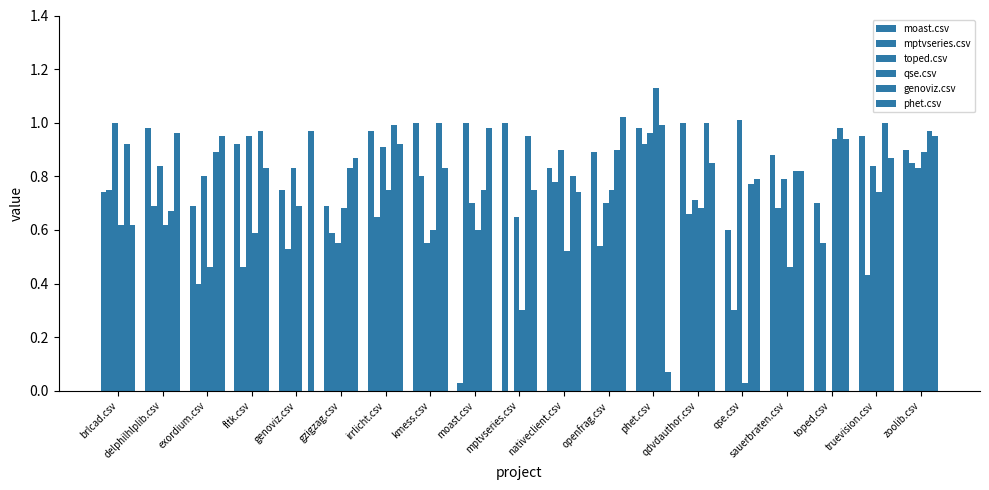

Reading right to left, list all the values displayed in this chart.

moast.csv: 0.9	0.9	0.7	0.9	0.6	1.0	1.0	0.9	0.8	1.0	0.0	1.0	1.0	0.7	0.8	0.9	0.7	1.0	0.7
mptvseries.csv: 0.8	0.4	0.6	0.7	0.3	0.7	0.9	0.5	0.8	0.0	1.0	0.8	0.7	0.6	0.5	0.5	0.4	0.7	0.8
toped.csv: 0.8	0.8	0.0	0.8	1.0	0.7	1.0	0.7	0.9	0.7	0.7	0.6	0.9	0.6	0.8	0.9	0.8	0.8	1.0
qse.csv: 0.9	0.7	0.9	0.5	0.0	0.7	1.1	0.8	0.5	0.3	0.6	0.6	0.8	0.7	0.7	0.6	0.5	0.6	0.6
genoviz.csv: 1.0	1.0	1.0	0.8	0.8	1.0	1.0	0.9	0.8	0.9	0.8	1.0	1.0	0.8	0.0	1.0	0.9	0.7	0.9
phet.csv: 0.9	0.9	0.9	0.8	0.8	0.8	0.1	1.0	0.7	0.8	1.0	0.8	0.9	0.9	1.0	0.8	0.9	1.0	0.6